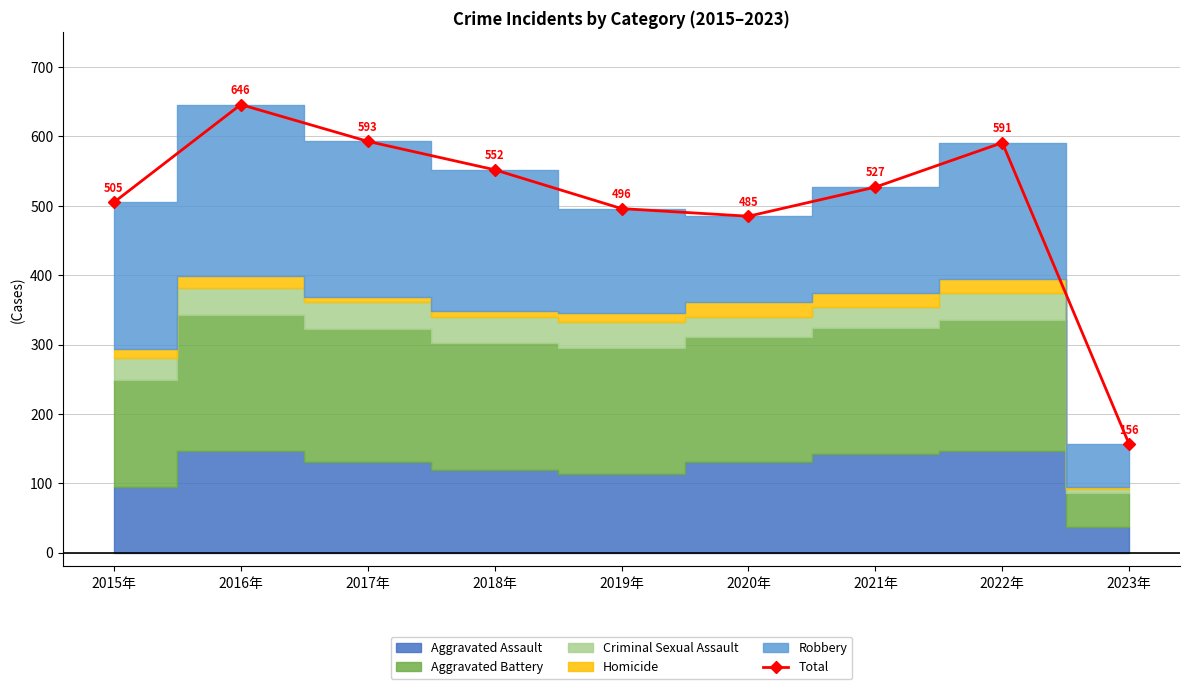

List the labels in order of Total value, smallest first.

2023年, 2020年, 2019年, 2015年, 2021年, 2018年, 2022年, 2017年, 2016年